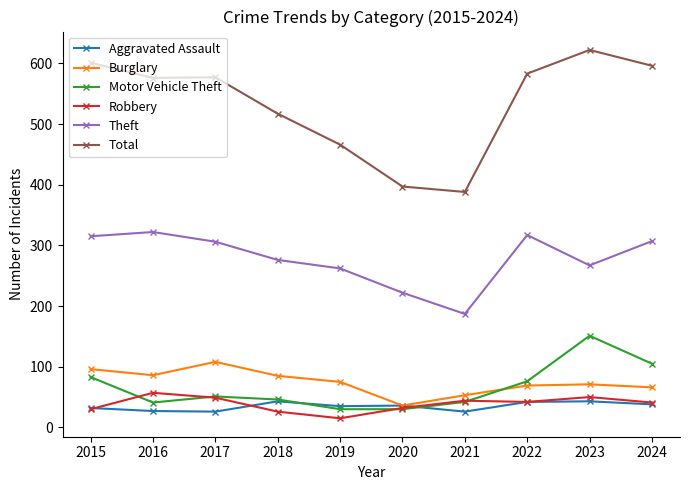

True or false: Robbery has more than 0 interior local peaks.

True